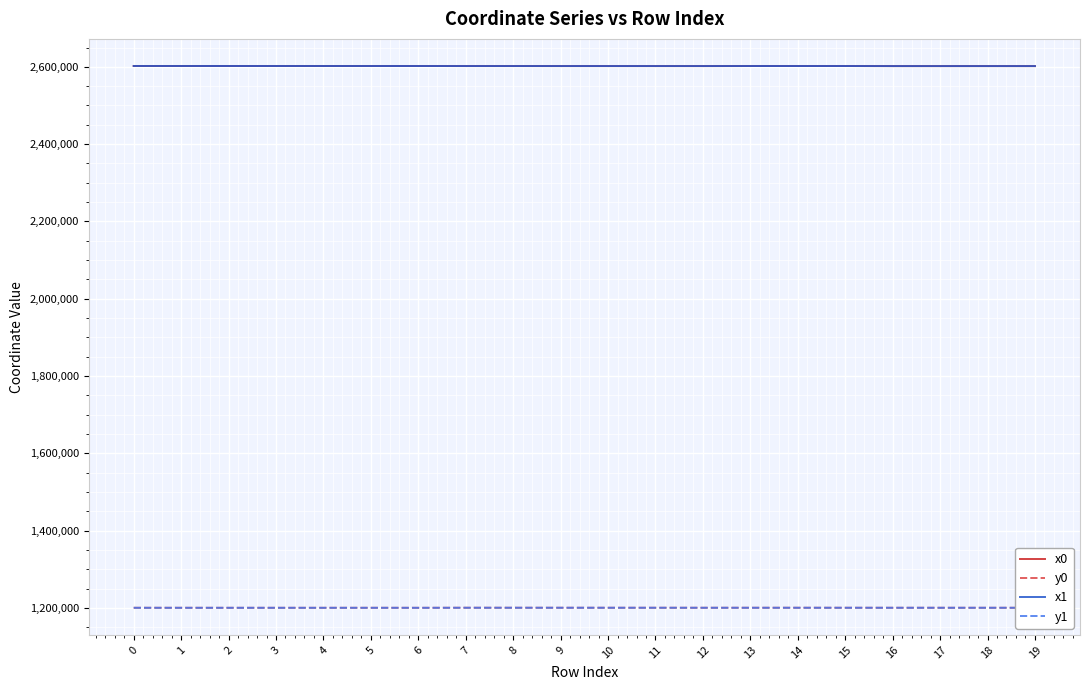

The value of y0 at 0 is 2095629.3. True or false?

False